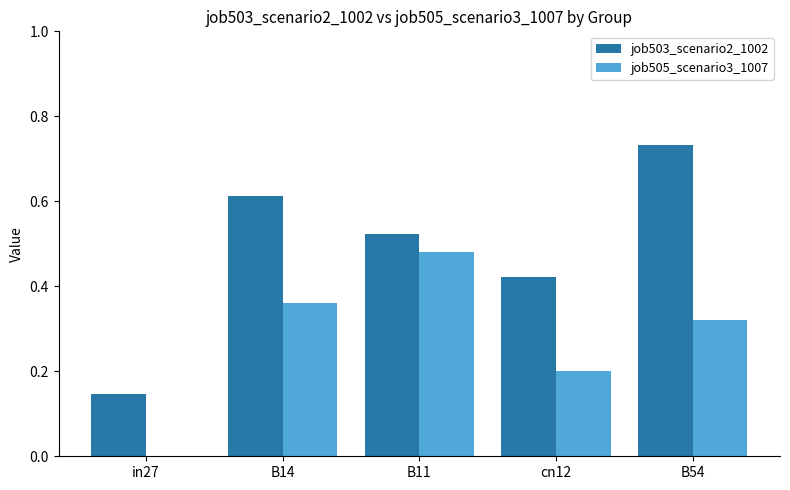

Which series has the largest total across all categories?

job503_scenario2_1002